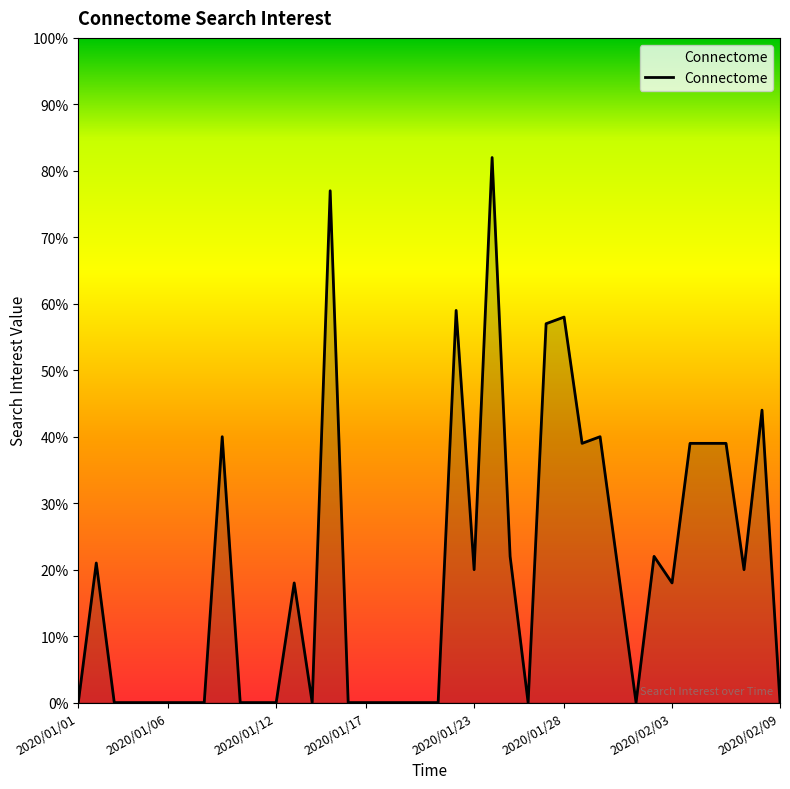

What is the maximum value shown in the chart?

82